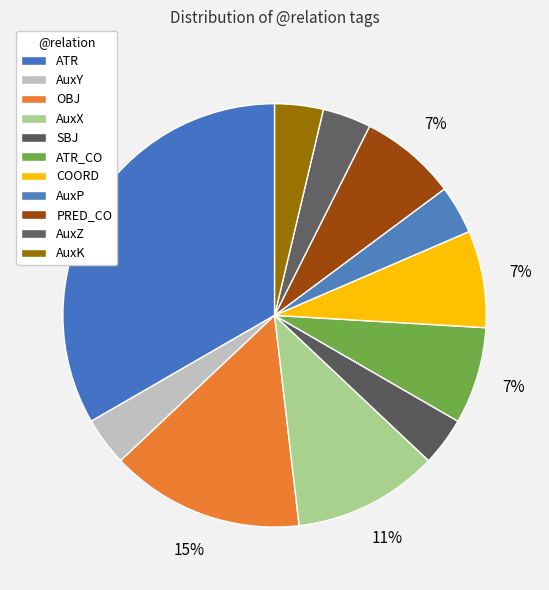

Between AuxY and AuxP, which is larger?

AuxY